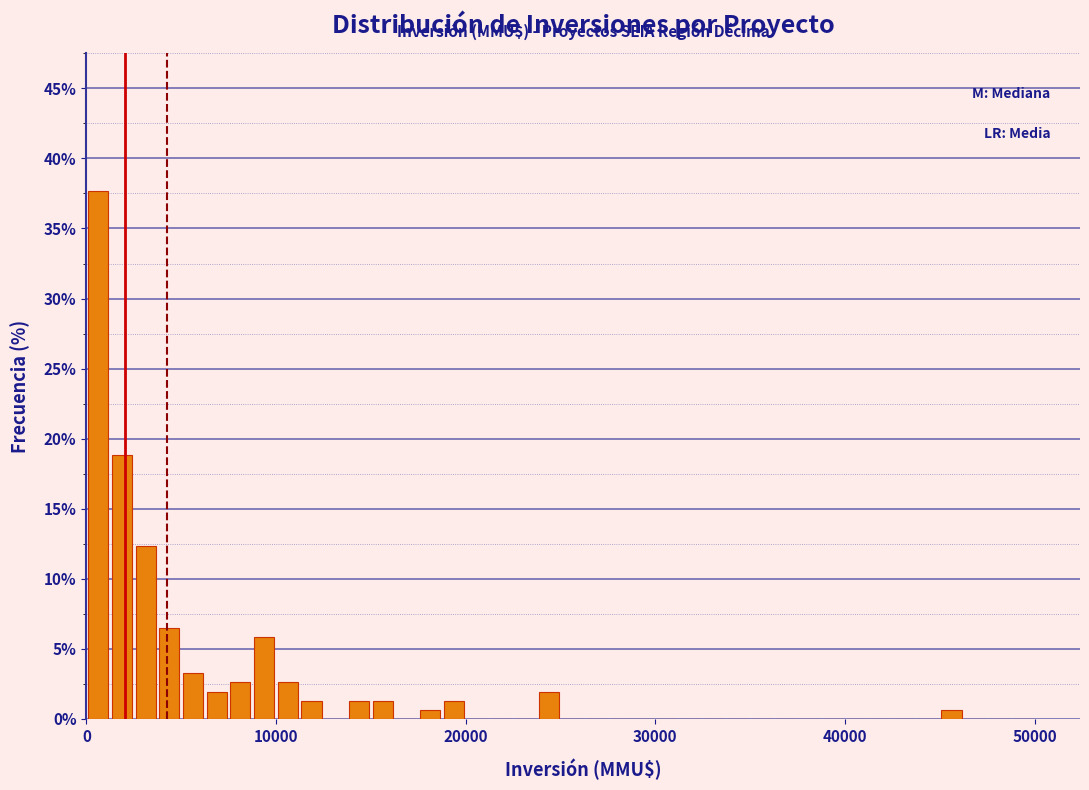

Around what value on the x-axis is the tallest bar? Give the approximate position of its centre, as read against the axis.

1000